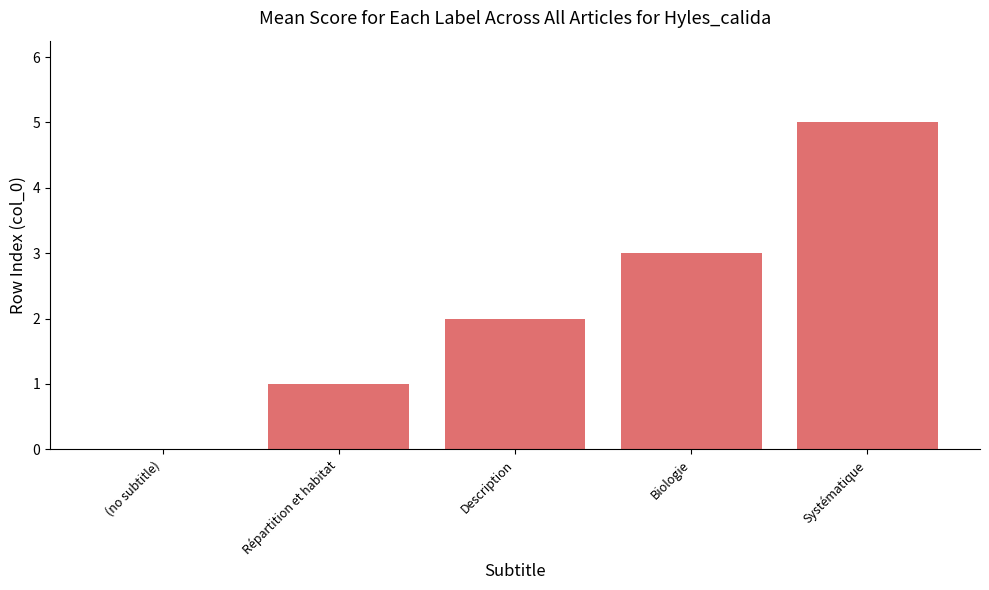

Which label corresponds to the largest value in the chart?

Systématique